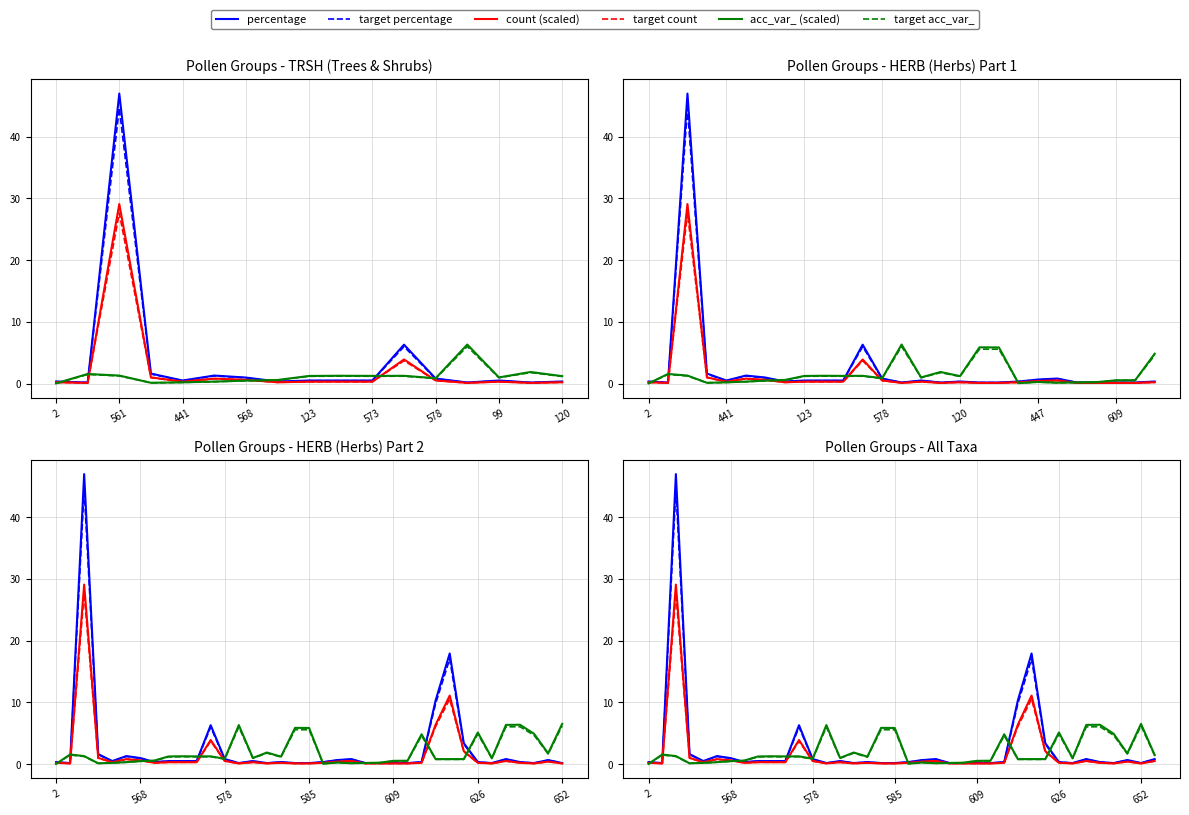

Reading left to right, what are all the values shown in this chart?

percentage: 0.3	0.2	47.0	1.6	0.5	1.3	1.0	0.3	0.5	0.5	0.5	6.3	0.8	0.2	0.5	0.2	0.3	0.2	0.2	0.3	0.6	0.8	0.2	0.2	0.2	0.2	0.3	10.3	17.9	3.4	0.3	0.2	0.8	0.3	0.2	0.6	0.2	0.8
target percentage: 0.3	0.2	44.7	1.5	0.5	1.2	0.9	0.3	0.5	0.5	0.5	6.0	0.8	0.2	0.5	0.2	0.3	0.2	0.2	0.3	0.6	0.8	0.2	0.2	0.2	0.2	0.3	9.8	17.0	3.2	0.3	0.2	0.8	0.3	0.2	0.6	0.2	0.8
count (scaled): 0.2	0.1	29.1	1.0	0.3	0.8	0.6	0.2	0.3	0.3	0.3	3.9	0.5	0.1	0.3	0.1	0.2	0.1	0.1	0.2	0.4	0.5	0.1	0.1	0.1	0.1	0.2	6.4	11.1	2.1	0.2	0.1	0.5	0.2	0.1	0.4	0.1	0.5
target count: 0.2	0.1	27.6	0.9	0.3	0.8	0.6	0.2	0.3	0.3	0.3	3.7	0.5	0.1	0.3	0.1	0.2	0.1	0.1	0.2	0.4	0.5	0.1	0.1	0.1	0.1	0.2	6.1	10.5	2.0	0.2	0.1	0.5	0.2	0.1	0.4	0.1	0.5
acc_var_ (scaled): 0.0	1.6	1.3	0.1	0.2	0.3	0.5	0.6	1.2	1.3	1.2	1.2	0.9	6.3	1.0	1.9	1.2	5.9	5.8	0.1	0.2	0.1	0.2	0.2	0.5	0.5	4.8	0.8	0.8	0.8	5.1	0.9	6.3	6.4	4.9	1.7	6.5	1.5
target acc_var_: 0.0	1.5	1.2	0.1	0.2	0.3	0.4	0.5	1.2	1.2	1.2	1.2	0.8	6.0	0.9	1.8	1.1	5.6	5.6	0.1	0.2	0.1	0.2	0.2	0.5	0.5	4.6	0.8	0.8	0.8	4.9	0.9	6.0	6.1	4.7	1.6	6.2	1.4